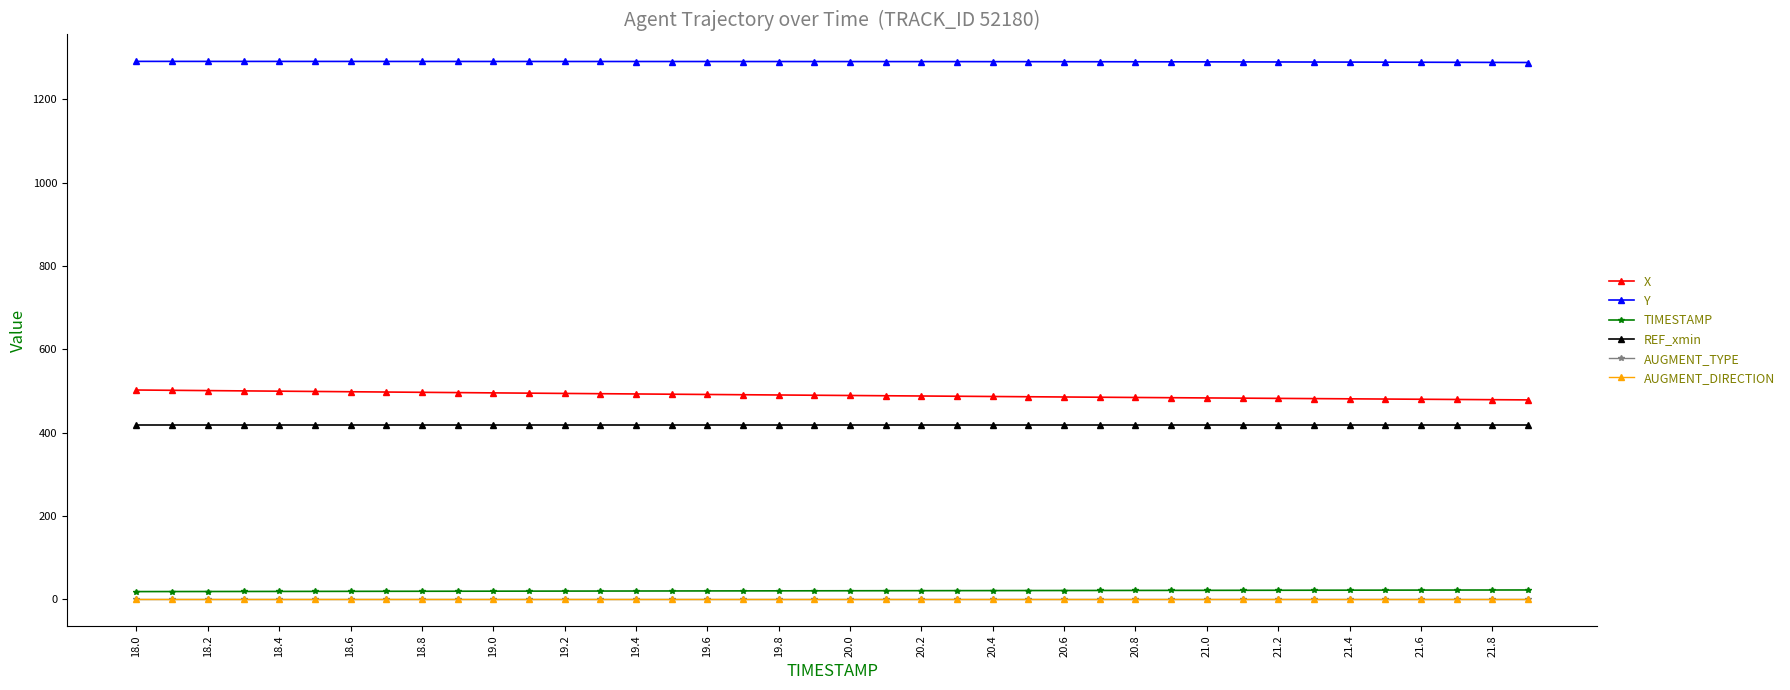

What is the maximum value for REF_xmin?

418.9